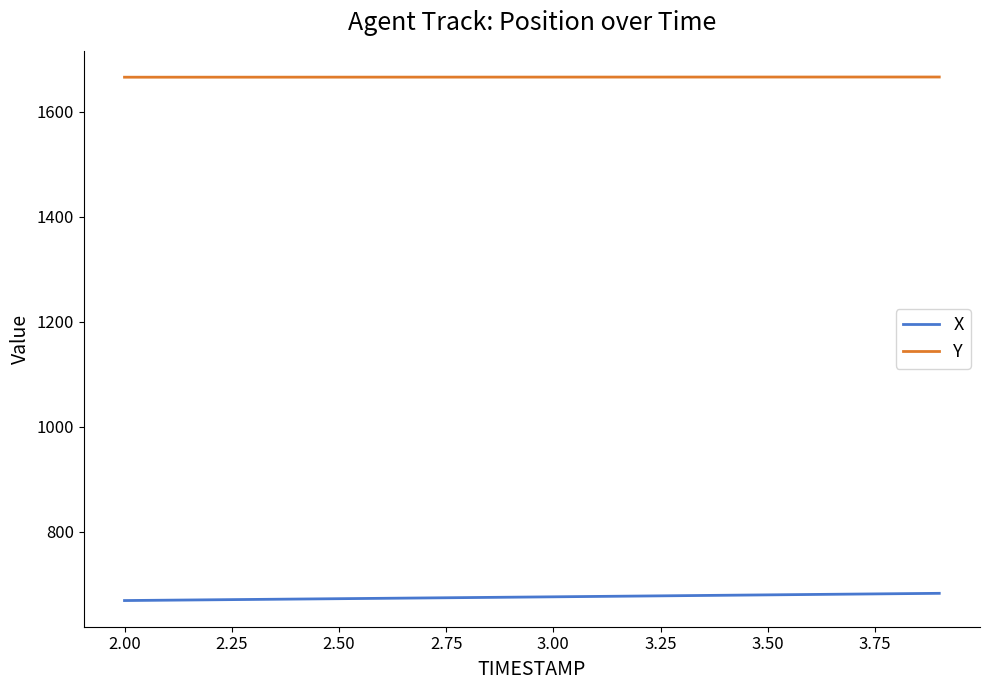

What is the smallest value displayed?

668.4